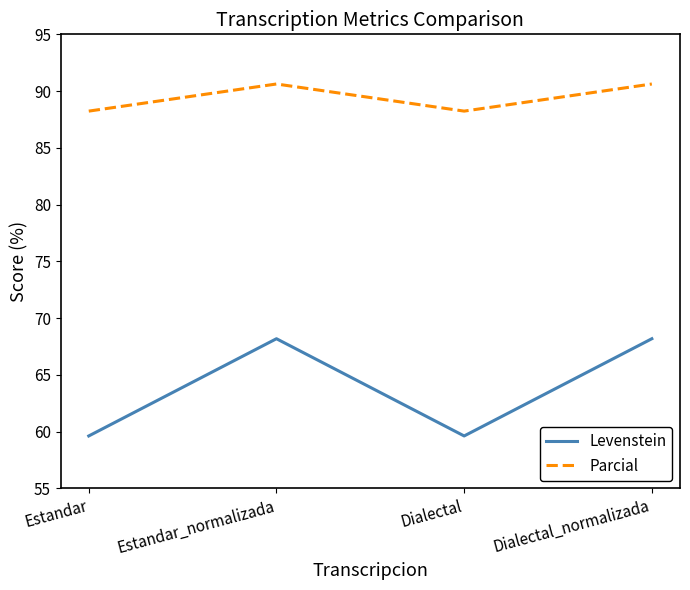

Is the value of Parcial at Estandar greater than the value of Levenstein at Estandar?

Yes